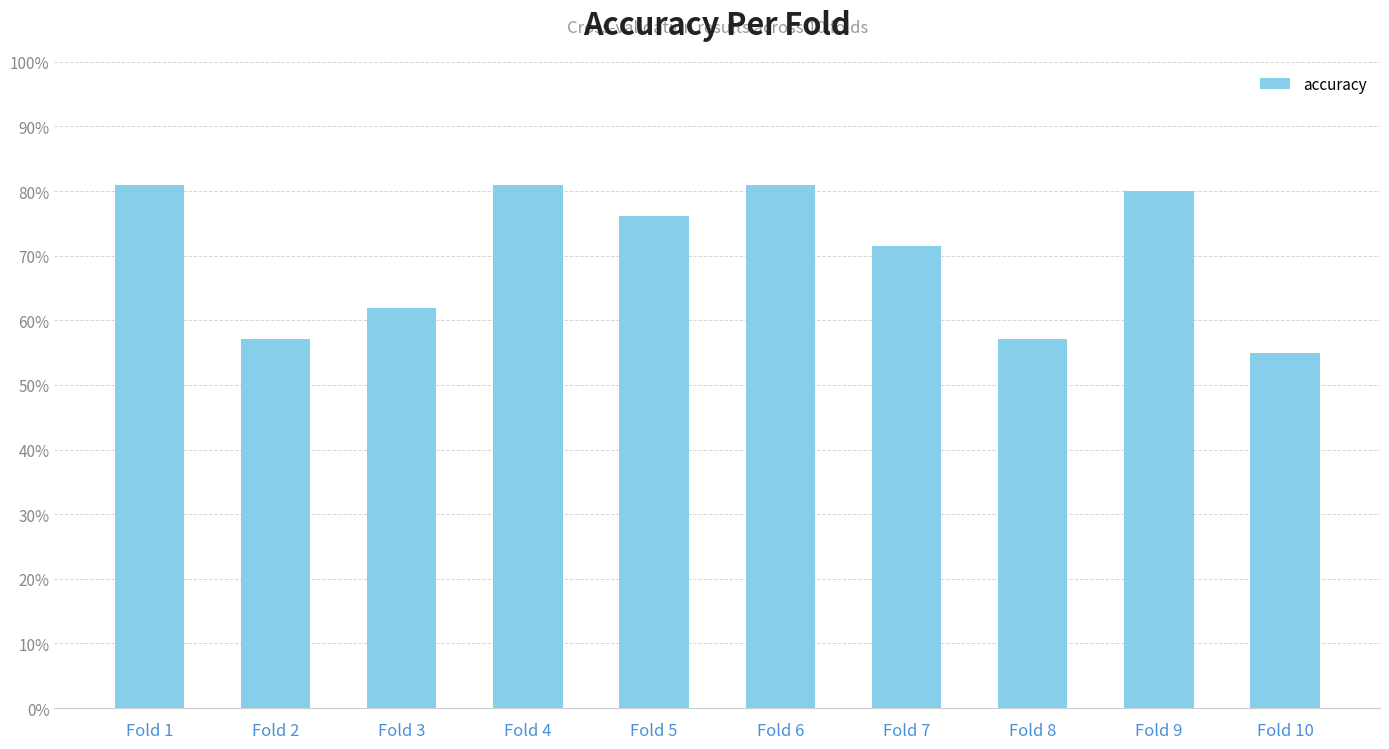

What value does the data have at Fold 2?

0.6